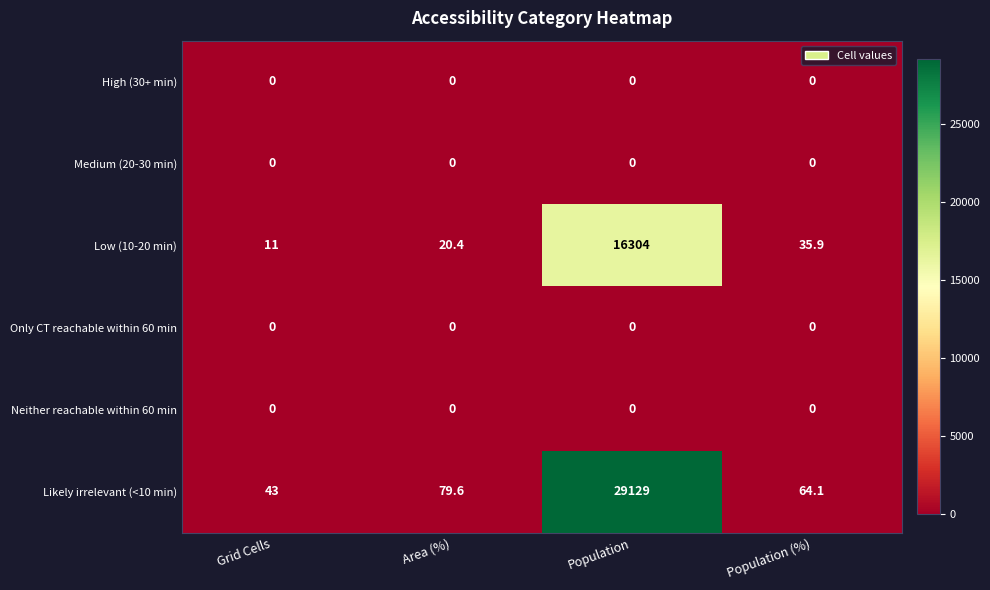

True or false: Likely irrelevant (<10 min) has a value of 29129.0 at Population.

True